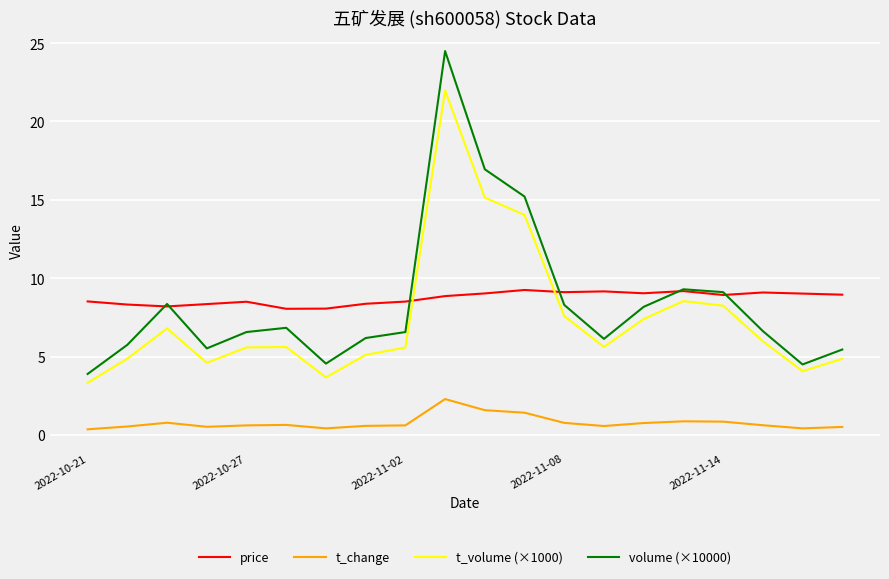

True or false: volume (×10000) has more than 1 interior local peaks.

True